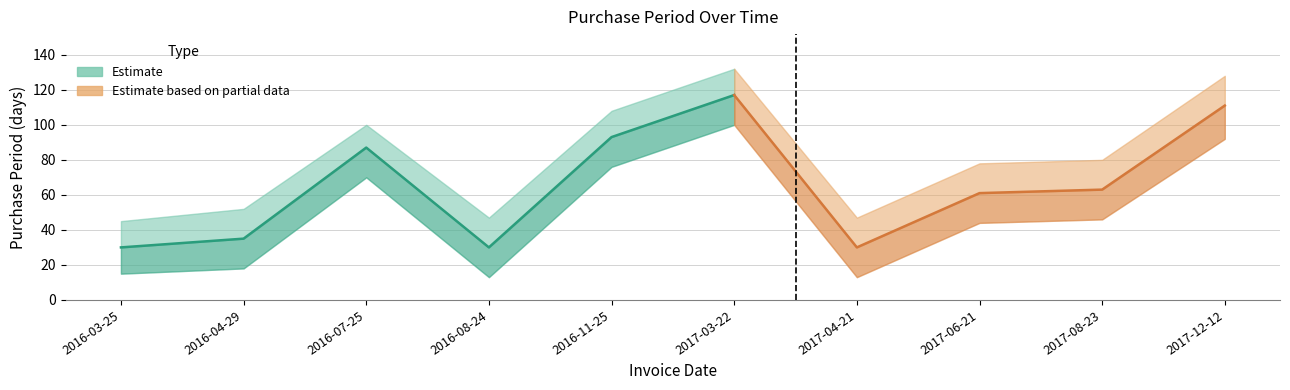

What is the change in value from 2016-08-24 to 2017-06-21?

+31